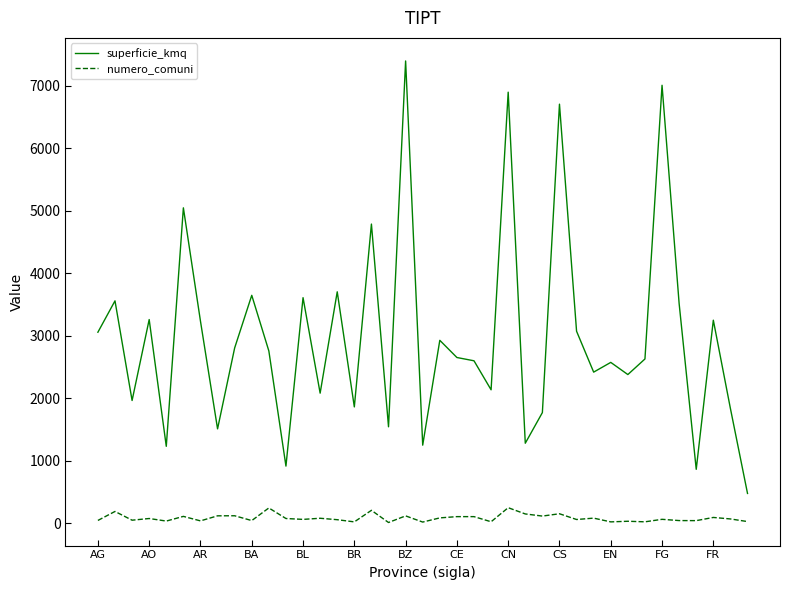

Which series has the largest total across all categories?

superficie_kmq